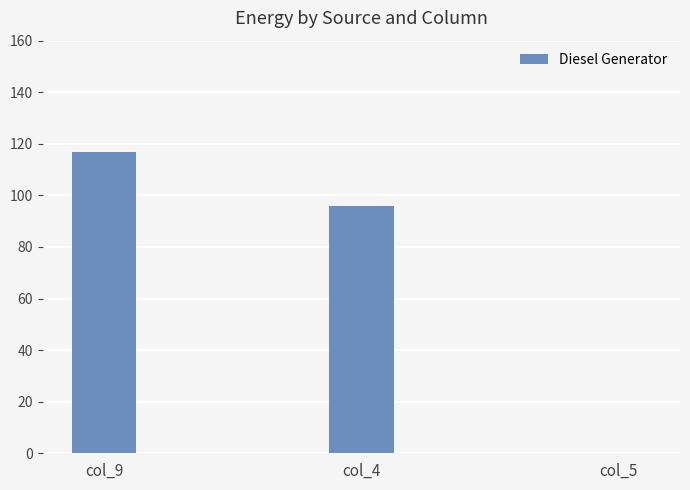

What is the approximate value at col_4, to the nearest 50?

100